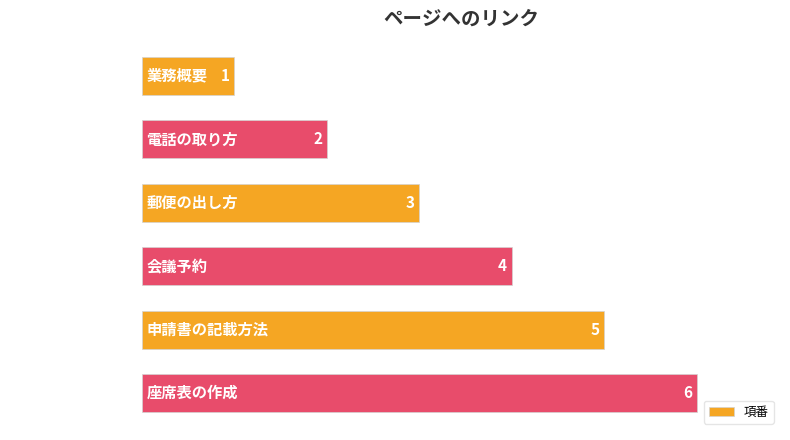

At which label is the value closest to 3?

郵便の出し方